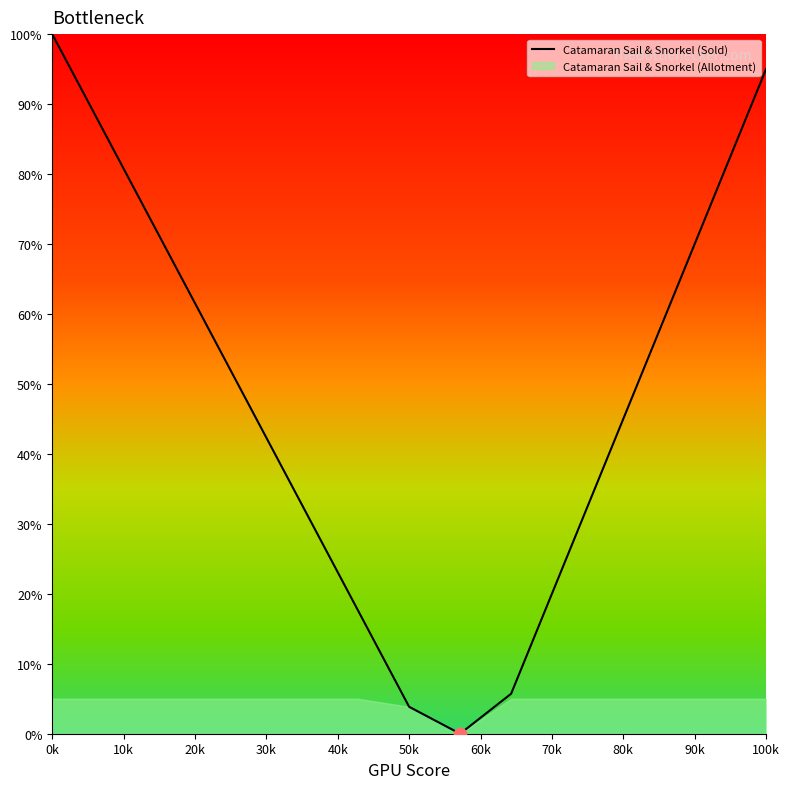

Which category has the highest value in the Catamaran Sail & Snorkel (Sold) series?

0k